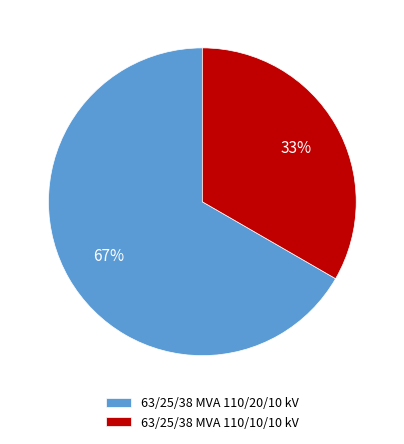

Between 63/25/38 MVA 110/20/10 kV and 63/25/38 MVA 110/10/10 kV, which is larger?

63/25/38 MVA 110/20/10 kV